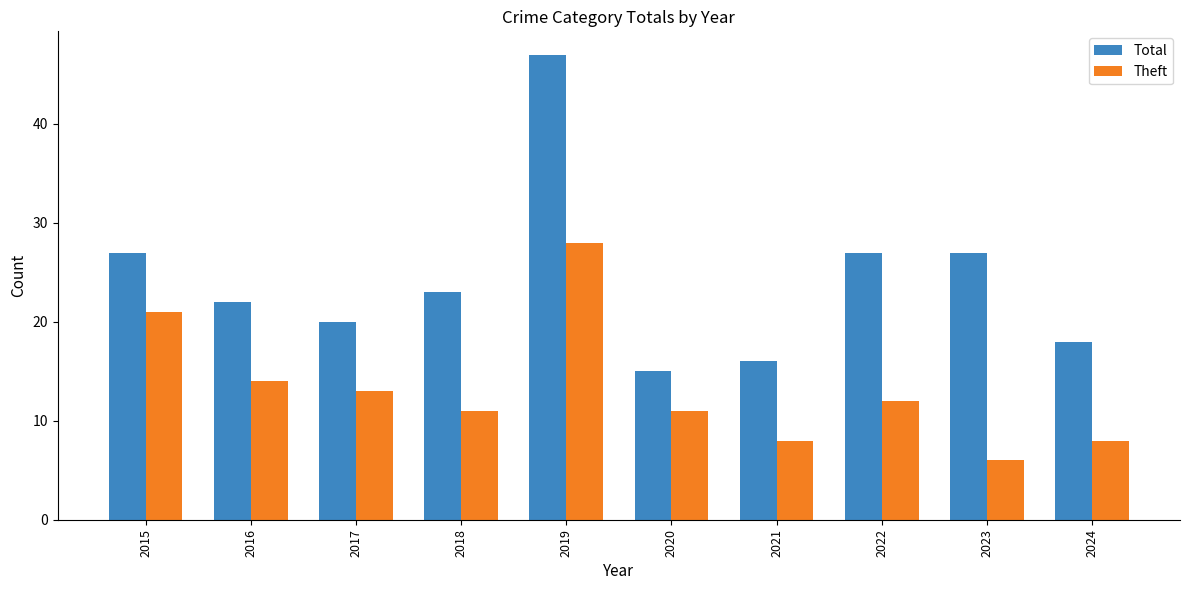

How many bars are there in total?

20